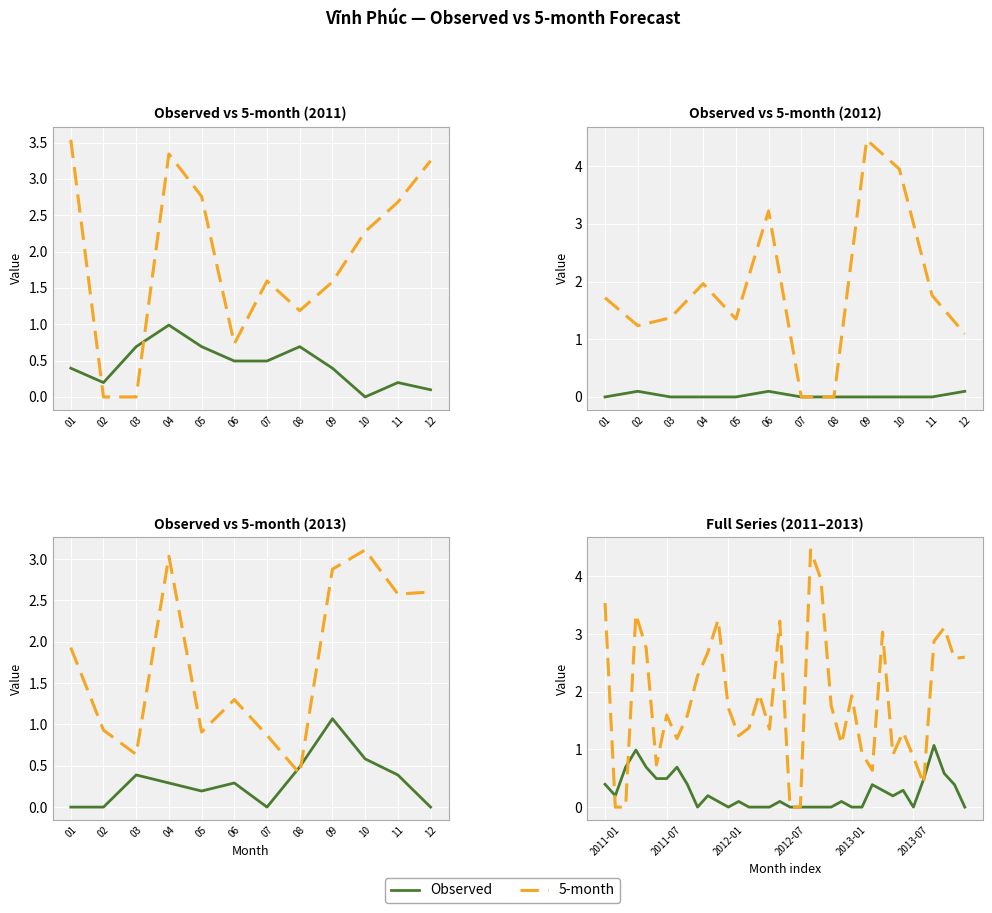

Where is the first local maximum for 5-month?

04